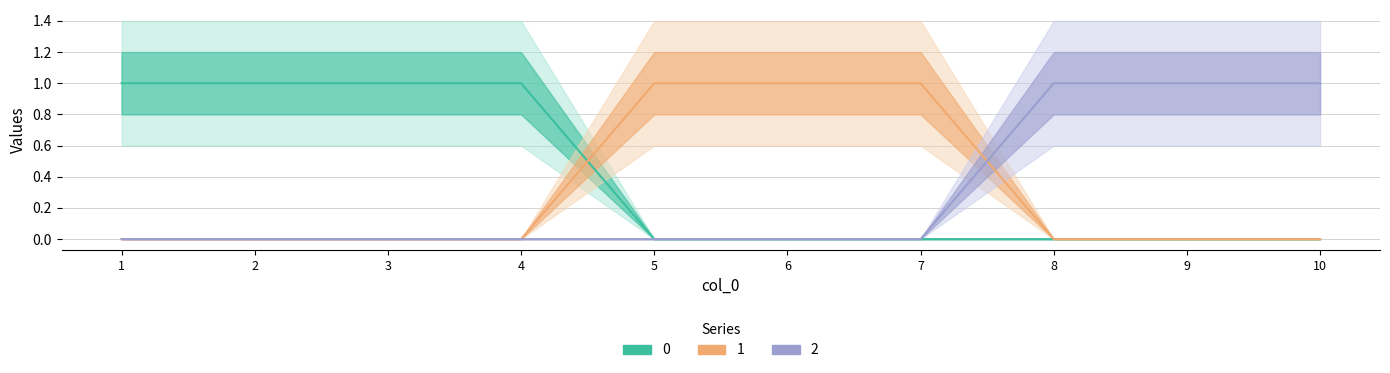

Count the number of categories in the chart.

10